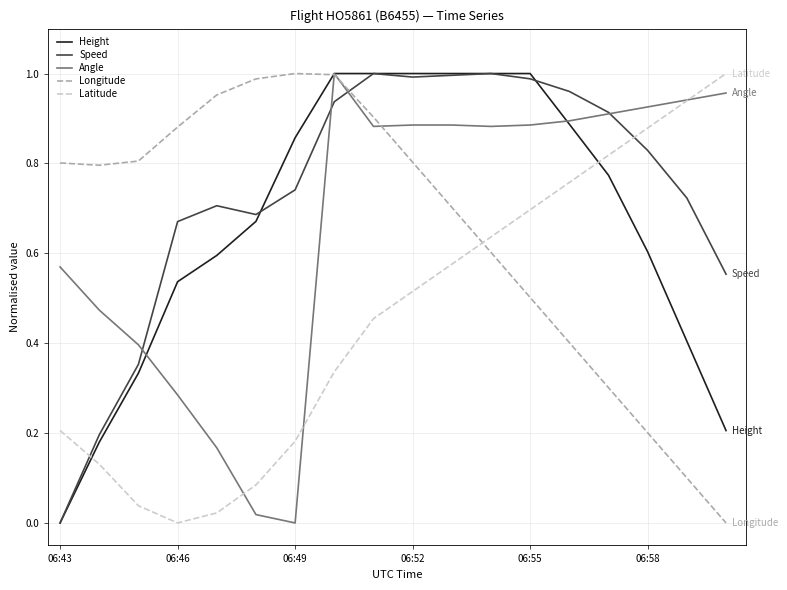

What is the sum of all Speed values?

13.2